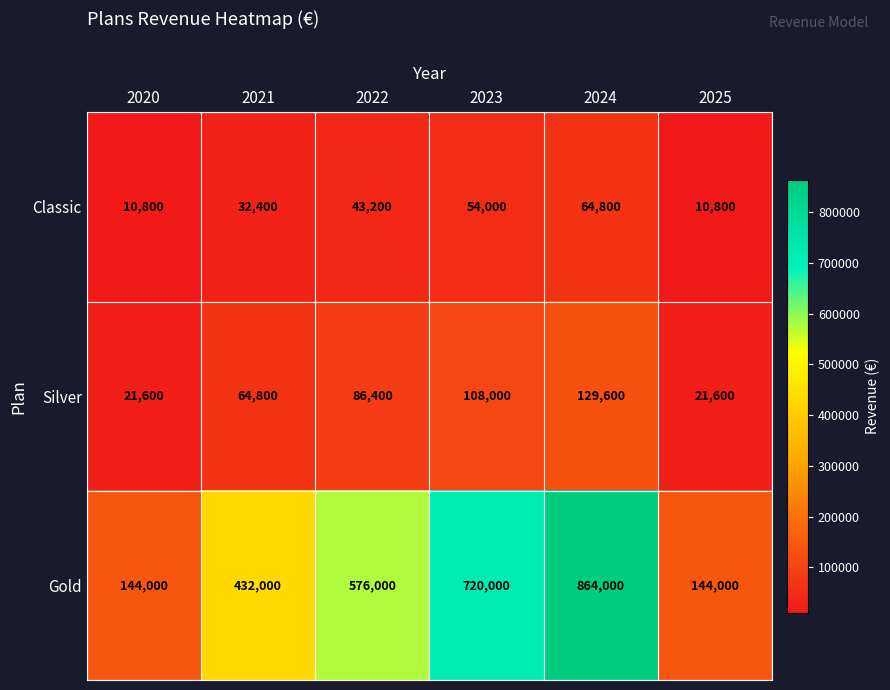

Reading left to right, extract all data points from this chart.

Classic: 10800	32400	43200	54000	64800	10800
Silver: 21600	64800	86400	108000	129600	21600
Gold: 144000	432000	576000	720000	864000	144000